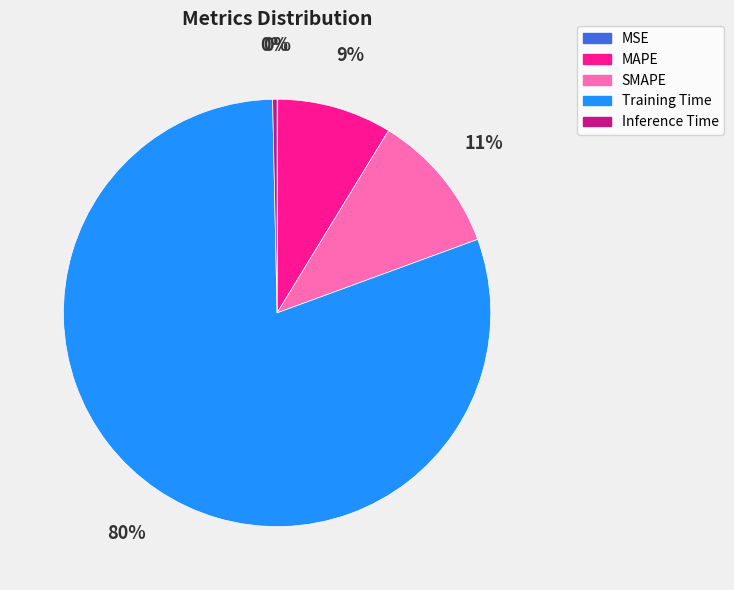

The SMAPE slice represents 5% of the pie. True or false?

False